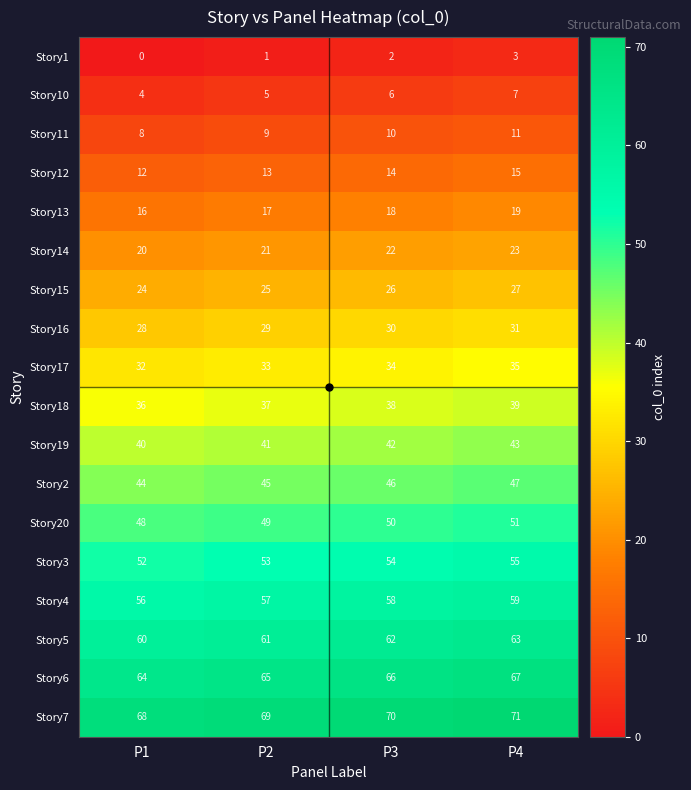

What is the spread (max minus min) of values at P3?

68